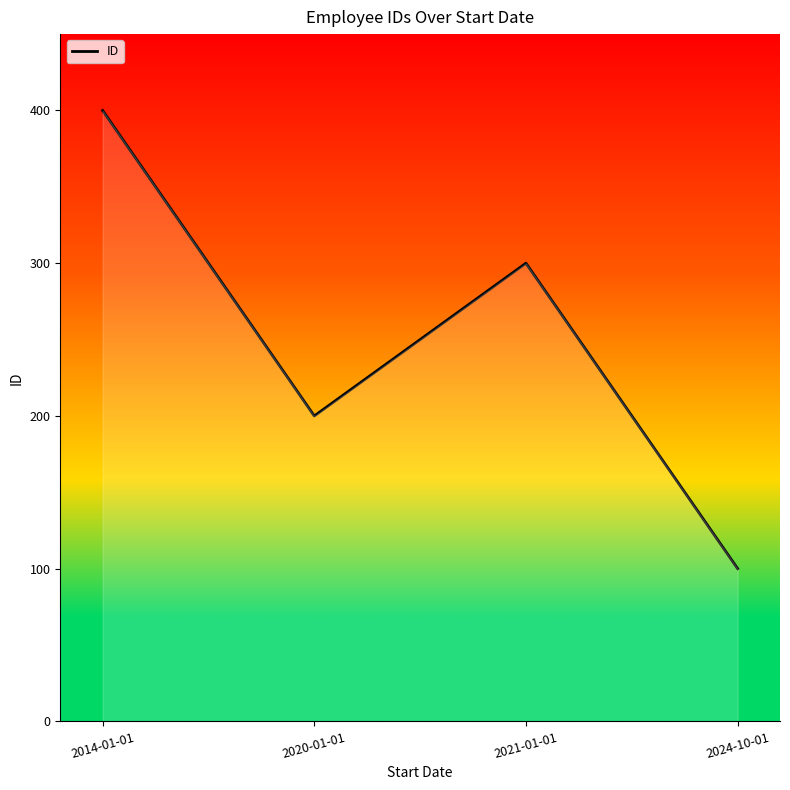

What position from the right is 2014-01-01?

4